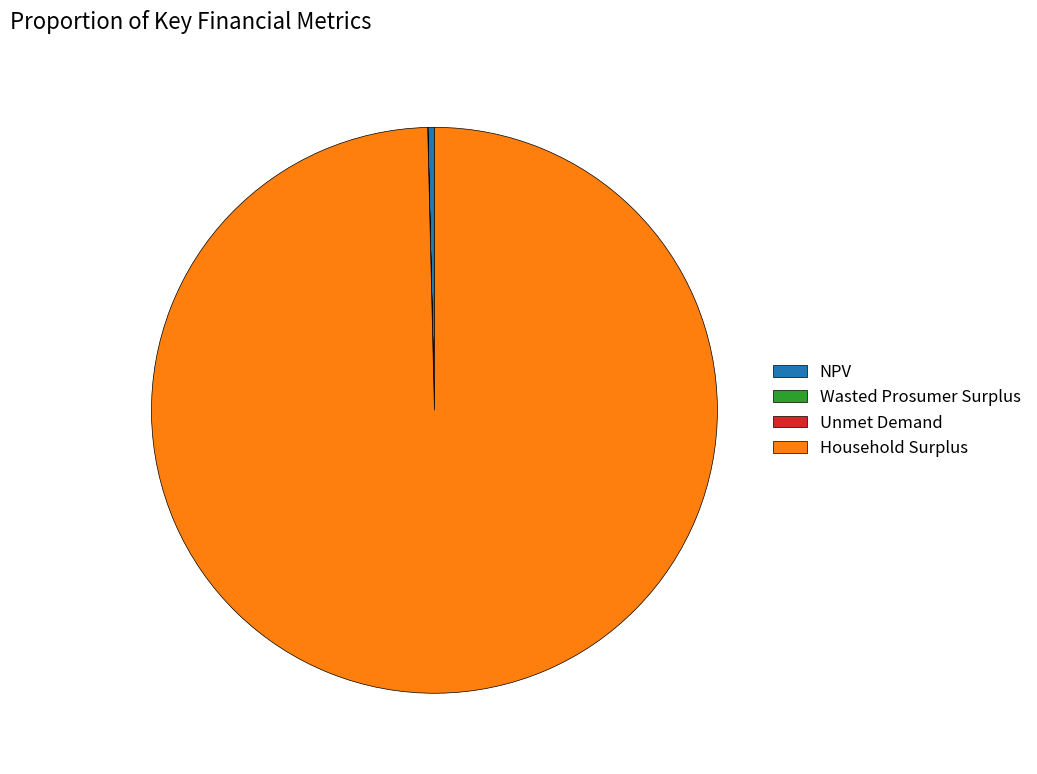

Which slice is the largest?

Household Surplus